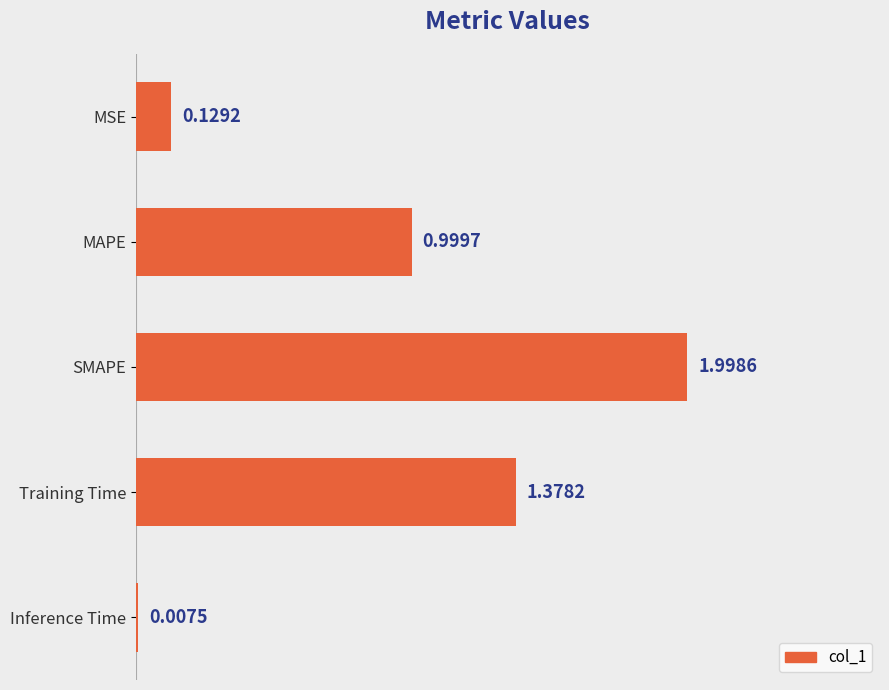

Approximately how many times larger is the value at SMAPE compared to Training Time?

1.5